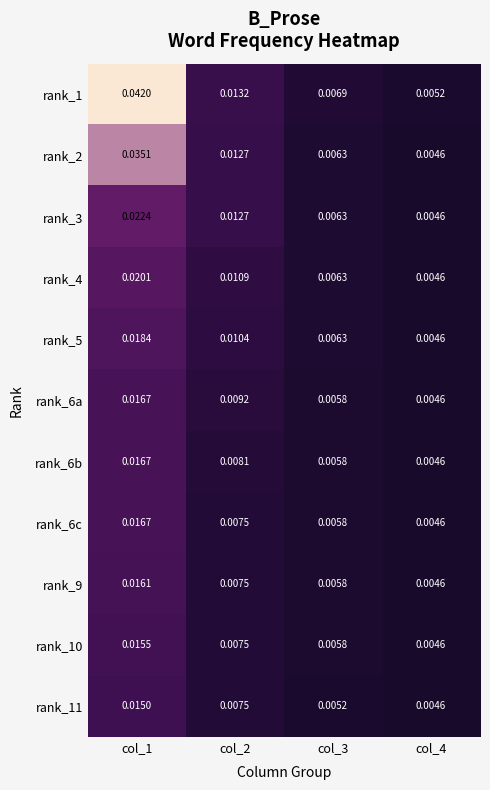

How many series are shown in this chart?

11